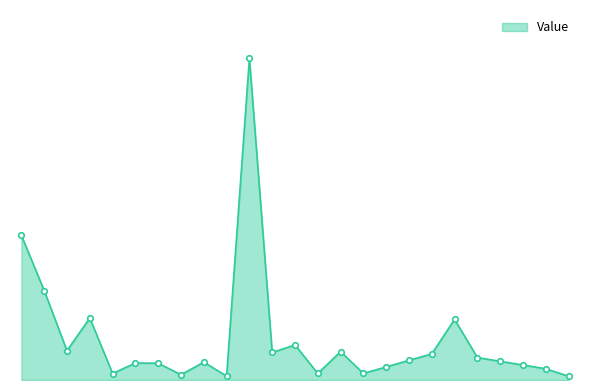

Reading left to right, extract all data points from this chart.

24=26041.2	24=16113.1	25=5264.2	27=11170.3	27=1169.8	29=3059.4	29=3019.7	30=952.2	30=3209.9	33=700.7	33=57944.2	38=4956.5	39=6310.5	39=1175.4	44=5111.5	45=1178.2	46=2356.4	47=3534.5	48=4712.7	49=10921.2	49=4039.5	50=3366.2	51=2693.0	52=2019.7	54=673.2